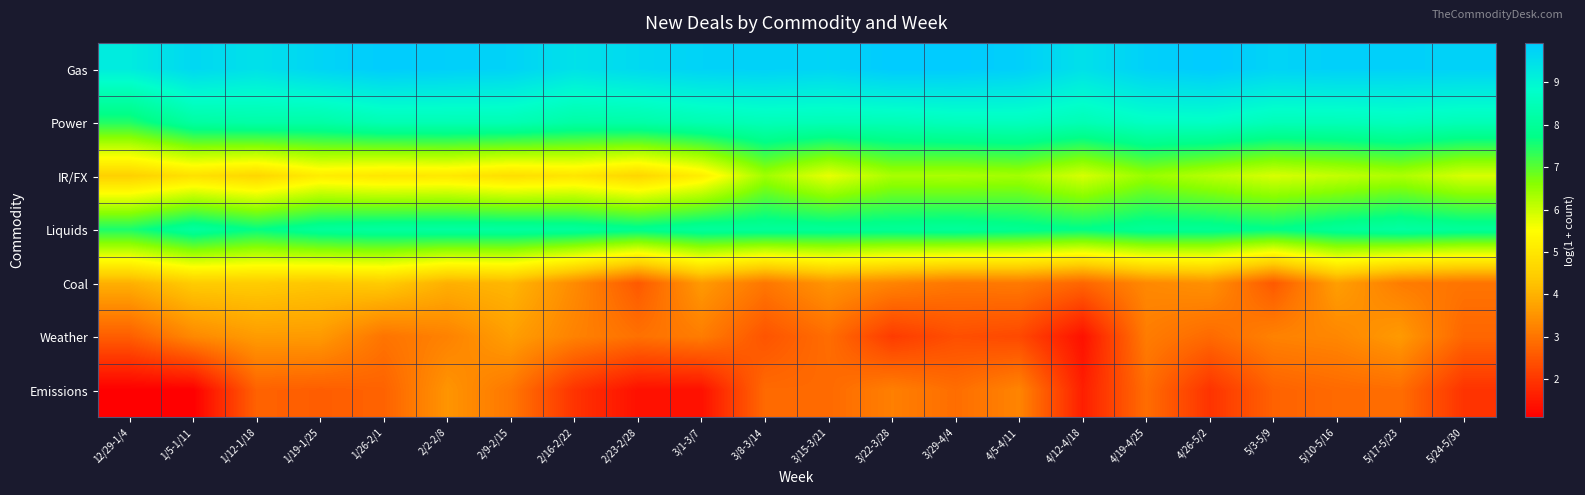

How many distinct data groups are displayed?

7